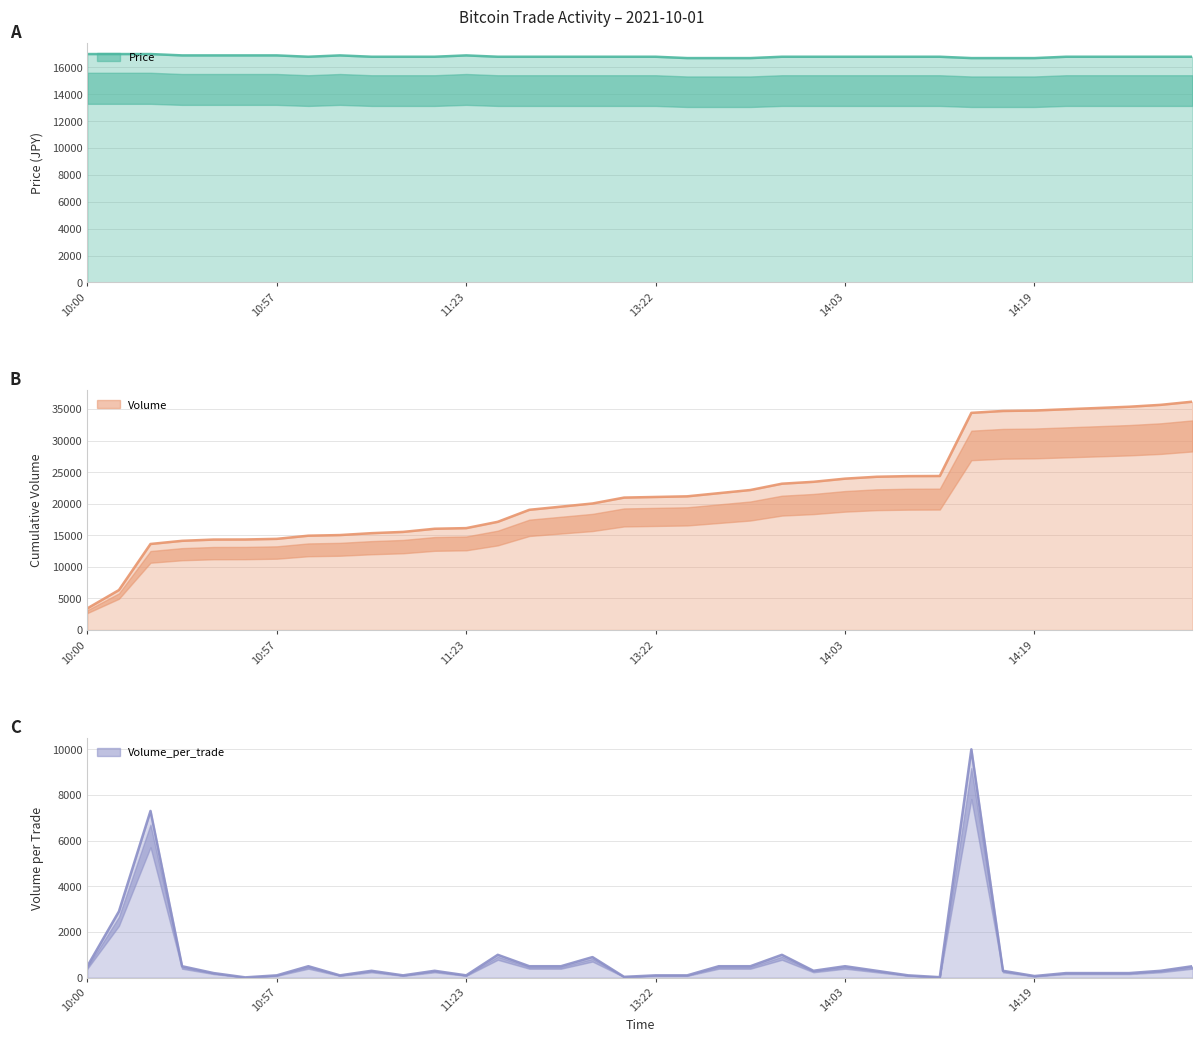

What are all the series names shown in the legend?

Price, Volume, Volume_per_trade